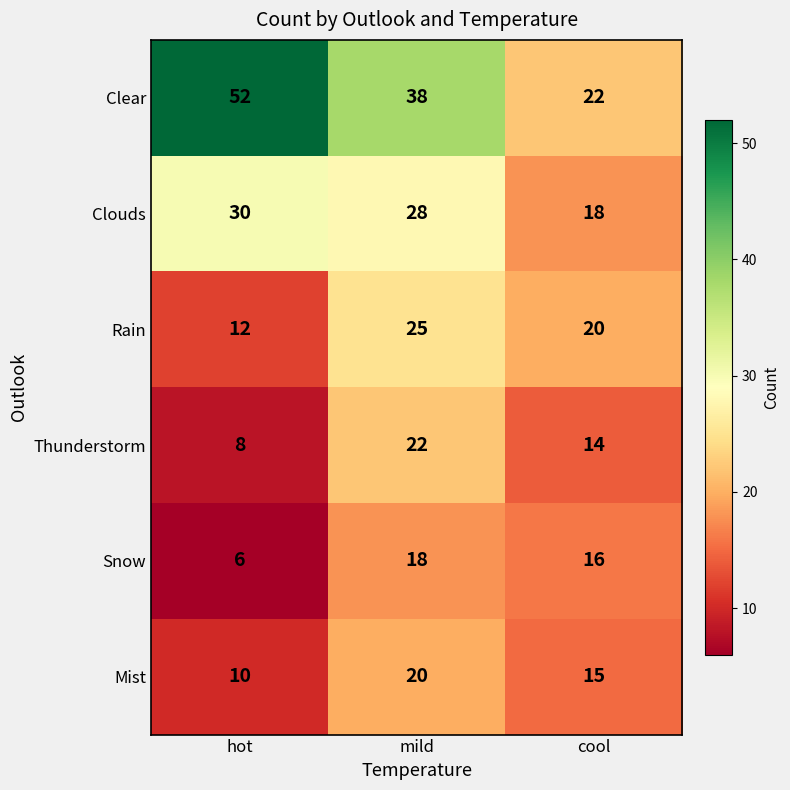

How many data points does each series have?

3